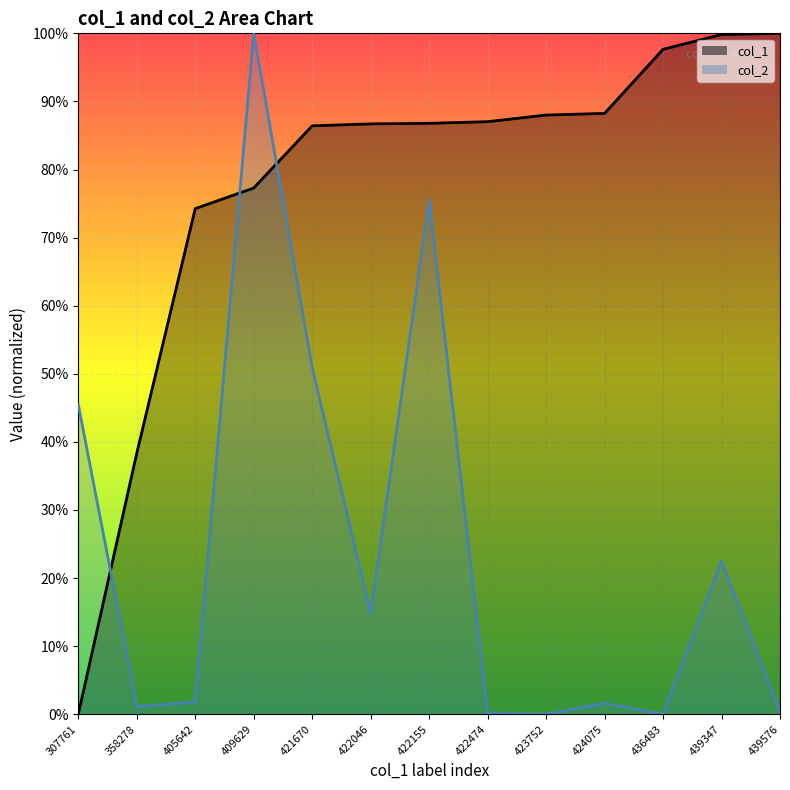

Reading left to right, transcribe all the data shown in this chart.

col_1_line: 307761=0.0	358278=0.4	405642=0.7	409629=0.8	421670=0.9	422046=0.9	422155=0.9	422474=0.9	423752=0.9	424075=0.9	436483=1.0	439347=1.0	439576=1.0
col_2_line: 307761=0.5	358278=0.0	405642=0.0	409629=1.0	421670=0.5	422046=0.1	422155=0.8	422474=0.0	423752=0.0	424075=0.0	436483=0.0	439347=0.2	439576=0.0